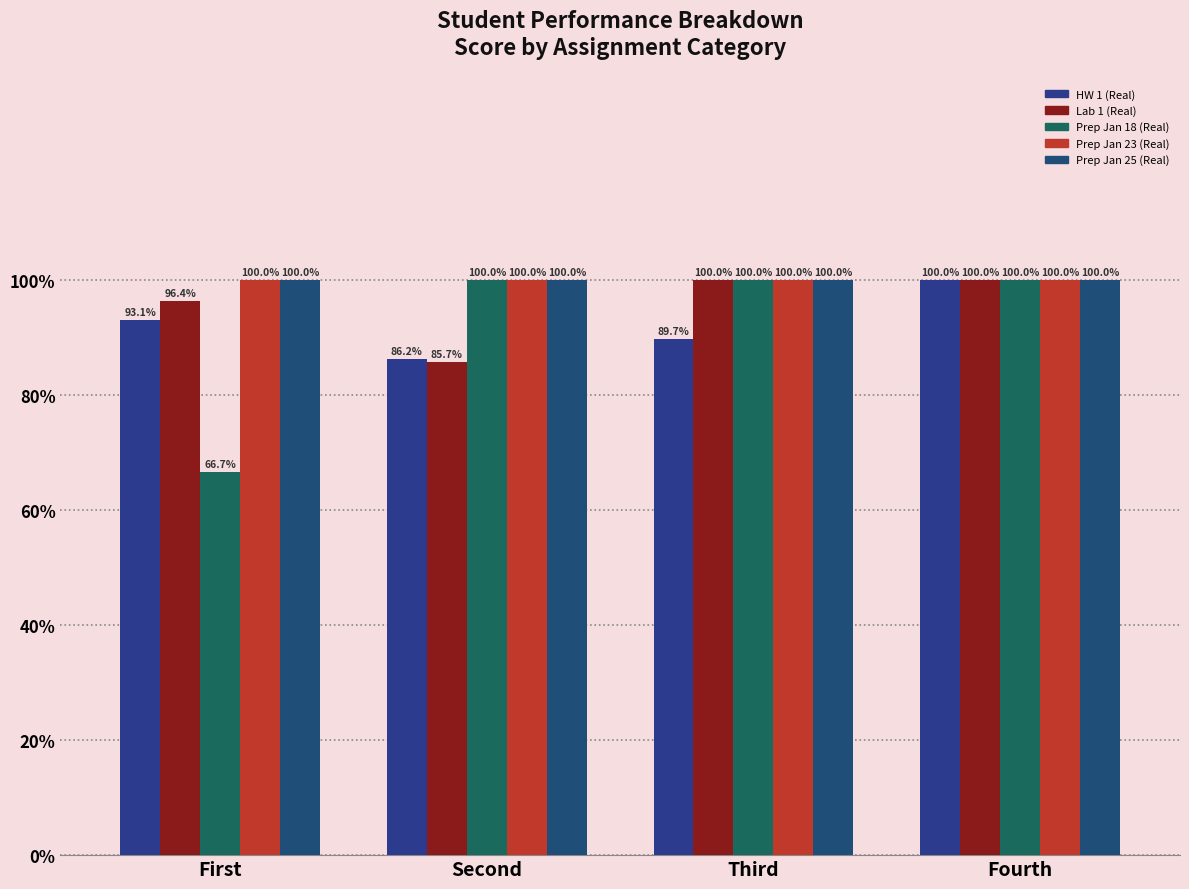

What is the label of the 1st bar from the right?

Fourth